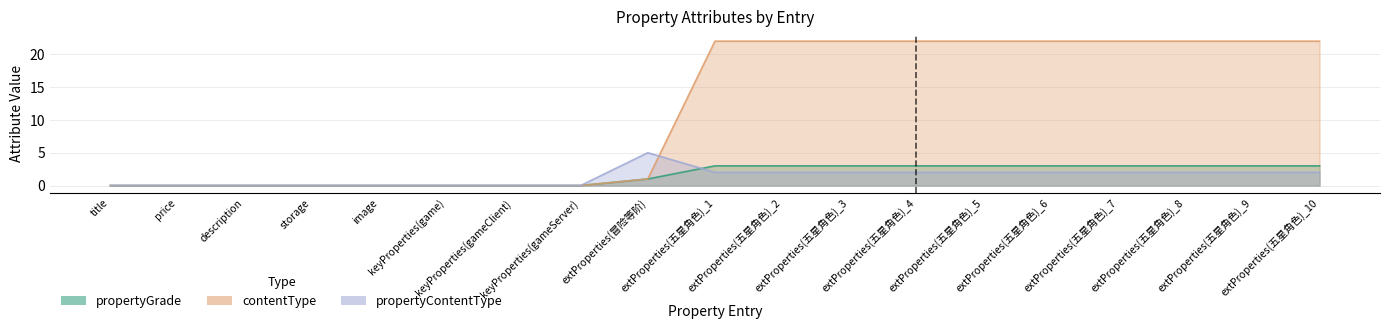

How many distinct data groups are displayed?

3